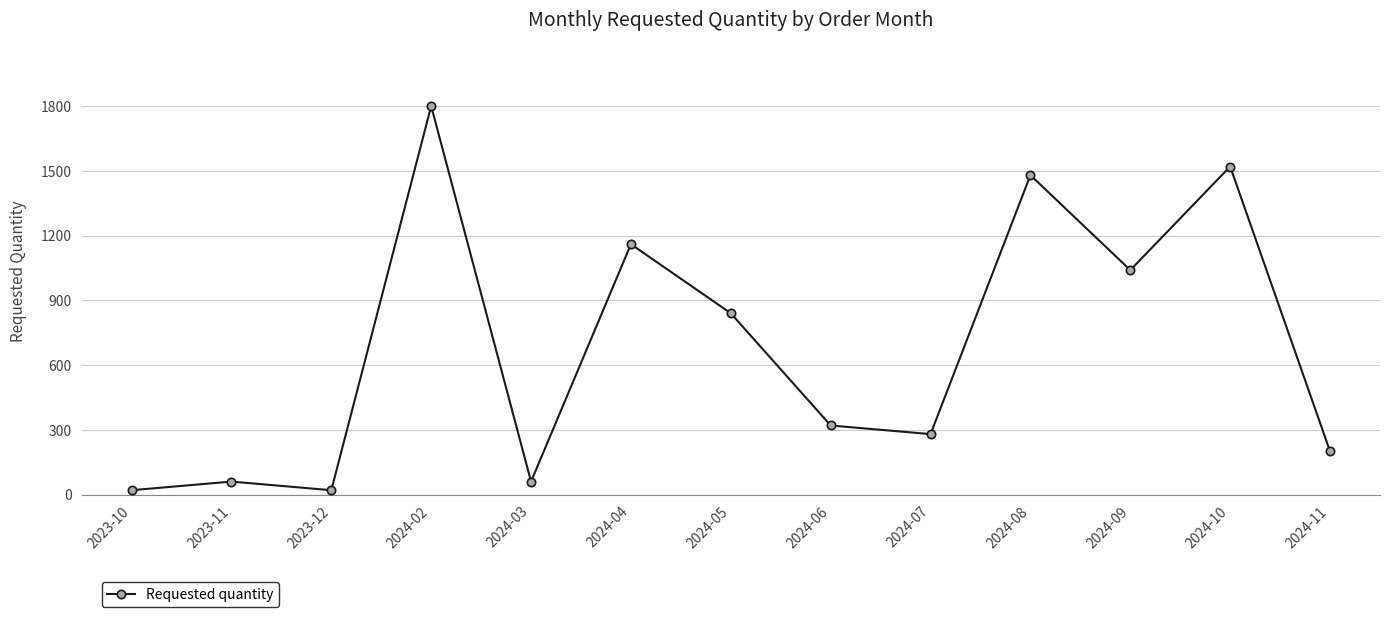

At which category does the chart reach its peak across all series?

2024-02